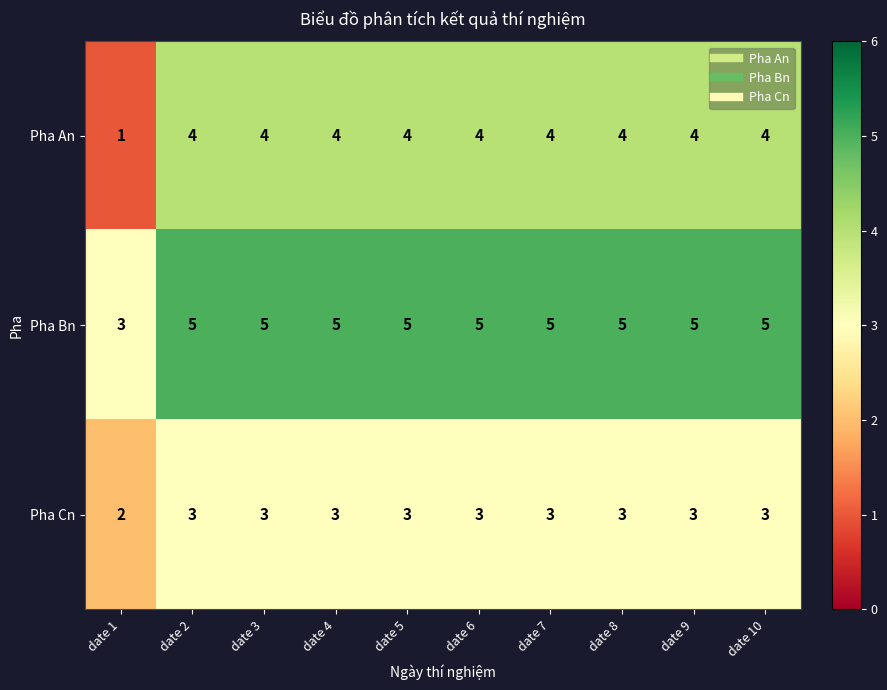

At which label does Pha An reach its minimum?

date 1